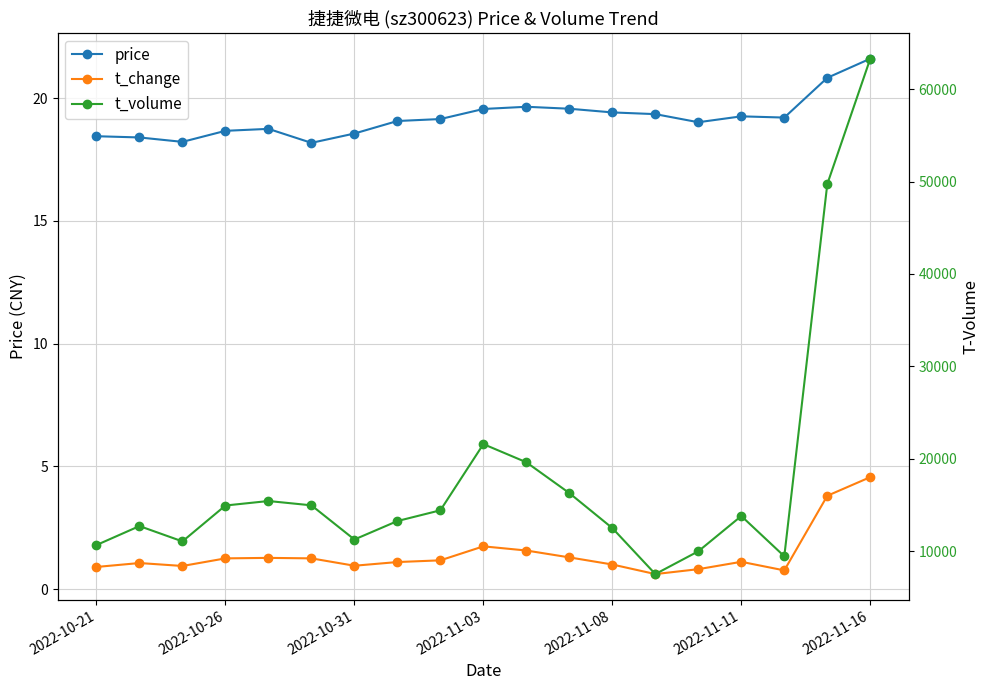

What is the maximum value shown in the chart?

63301.0